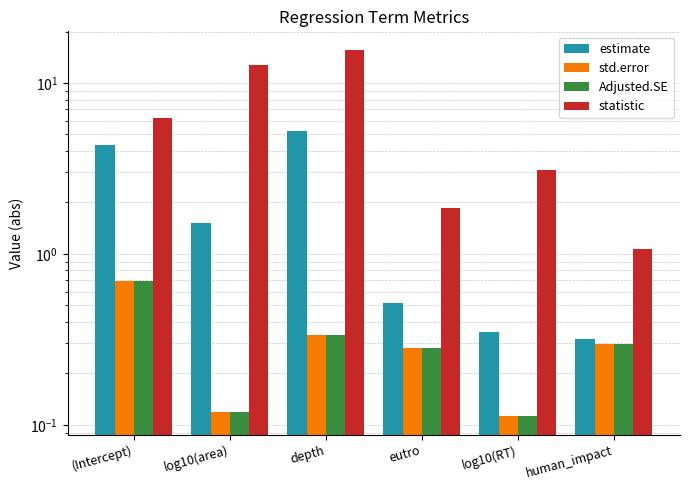

What is the difference between the highest and lowest values at eutro?

1.6